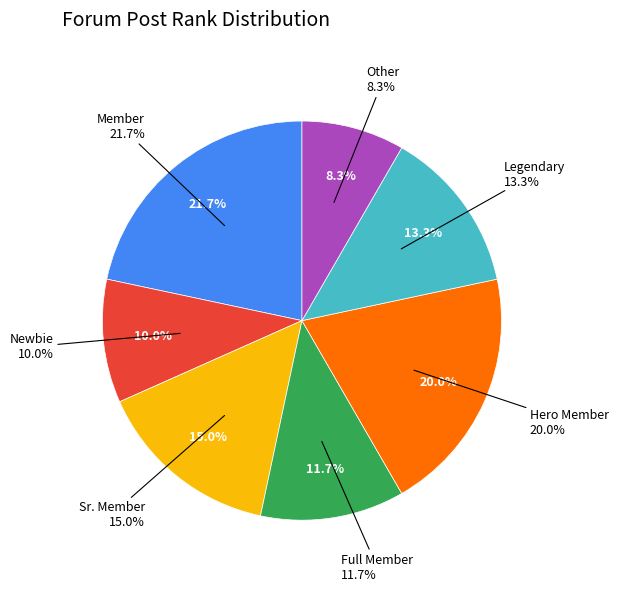

The Sr. Member slice represents 15% of the pie. True or false?

True